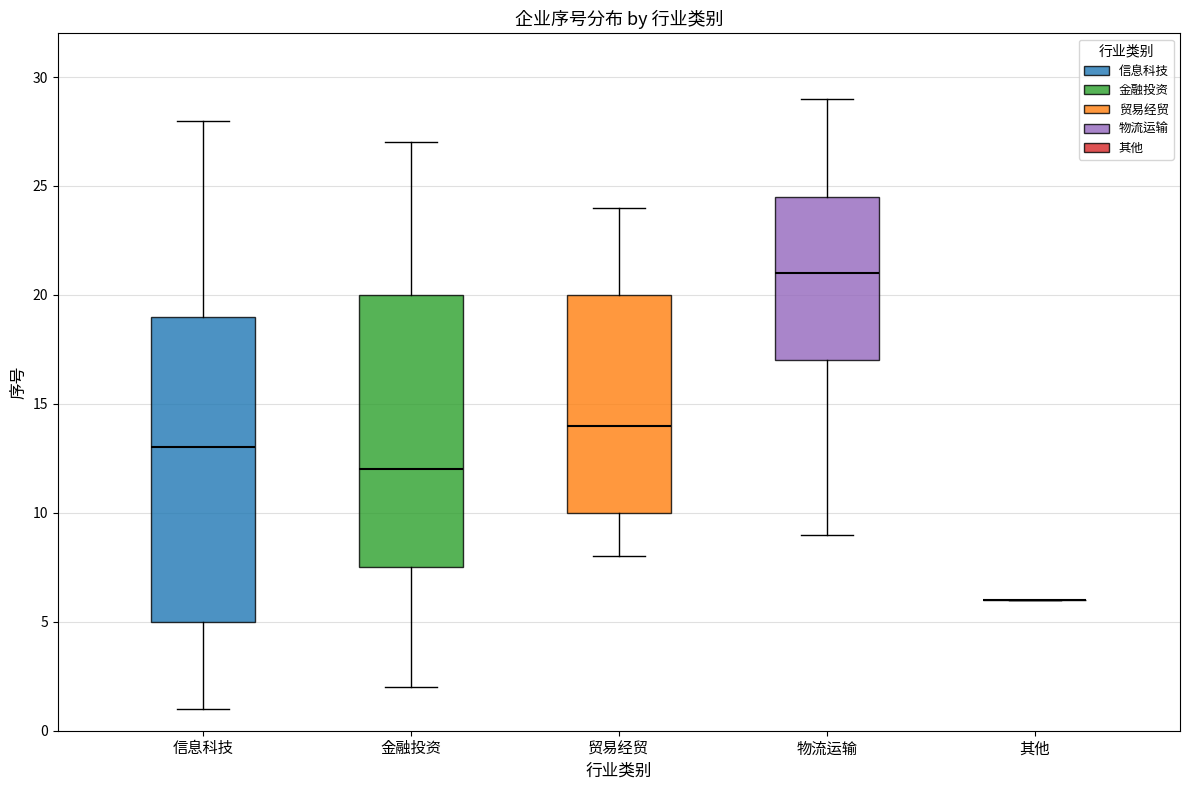

Reading left to right, read every box against the y-axis: the position of its median line, the range the box covers, and the ends of its whiskers. The values are not printed on the chart, so give them approximately, as read against the axis.

信息科技: median 13.0, box 5.0 to 19.0, whiskers 1.0 to 28.0
金融投资: median 12.0, box 7.5 to 20.0, whiskers 2.0 to 27.0
贸易经贸: median 14.0, box 10.0 to 20.0, whiskers 8.0 to 24.0
物流运输: median 21.0, box 17.0 to 24.5, whiskers 9.0 to 29.0
其他: box collapsed to a line at 6.0, whiskers 6.0 to 6.0